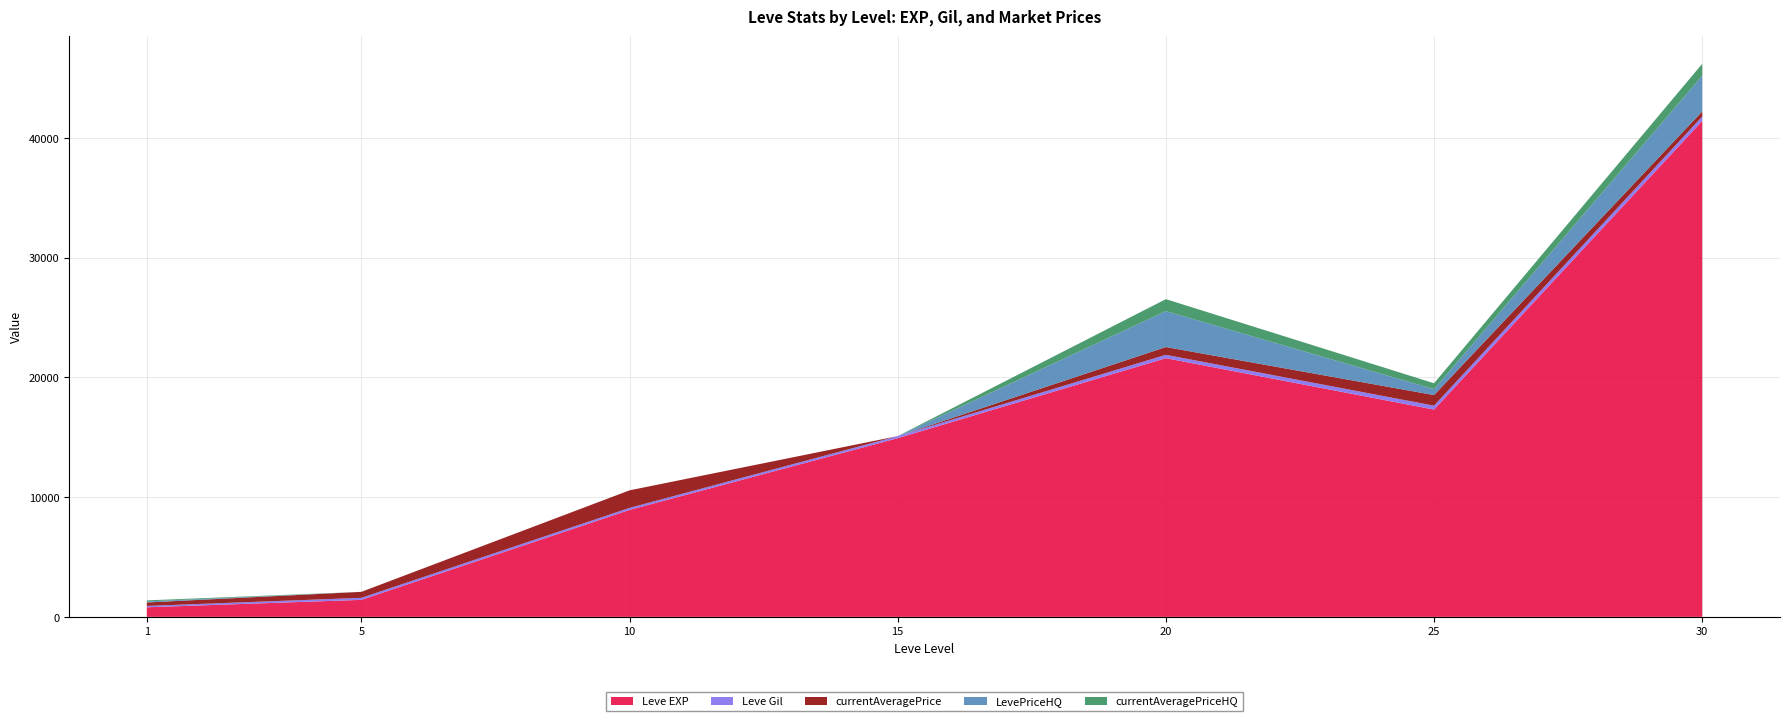

Reading left to right, extract all data points from this chart.

Leve EXP: 1=800	5=1420	10=8930	15=14920	20=21600	25=17310	30=41410
Leve Gil: 1=113	5=169	10=169	15=172	20=281	25=326	30=372
currentAveragePrice: 1=289	5=500	10=1466	15=0	20=650	25=885	30=422
LevePriceHQ: 1=87	5=0	10=0	15=0	20=3000	25=493	30=2985
currentAveragePriceHQ: 1=87	5=0	10=0	15=0	20=1000	25=493	30=995